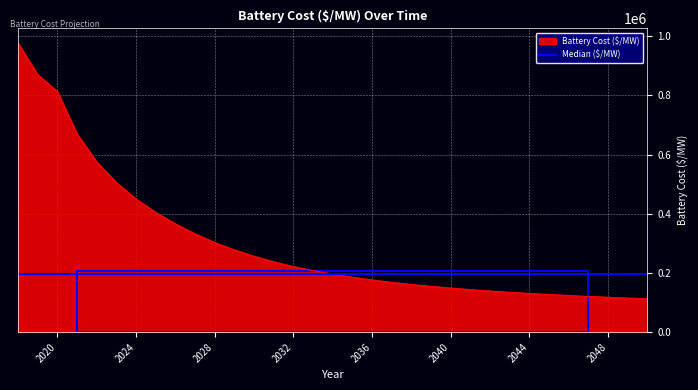

Is it true that the value at 2040 is 148994.9?

True